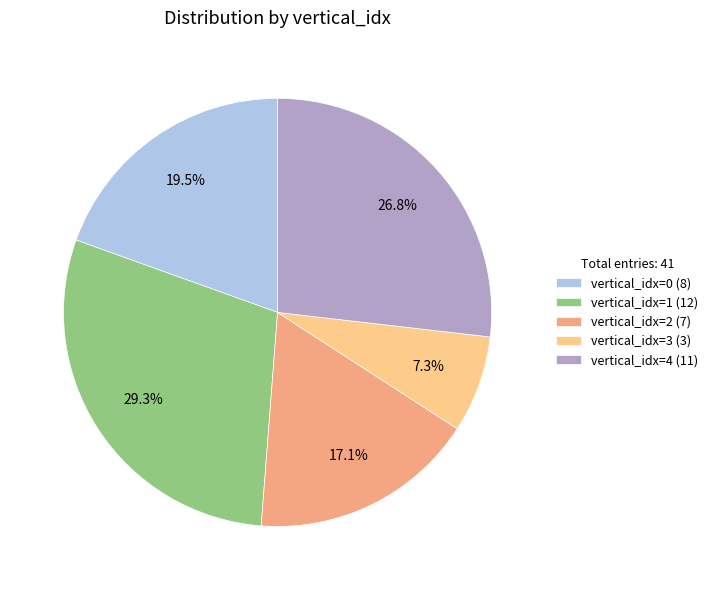

What percentage is NOT represented by vertical_idx=0 (8)?

80.5%